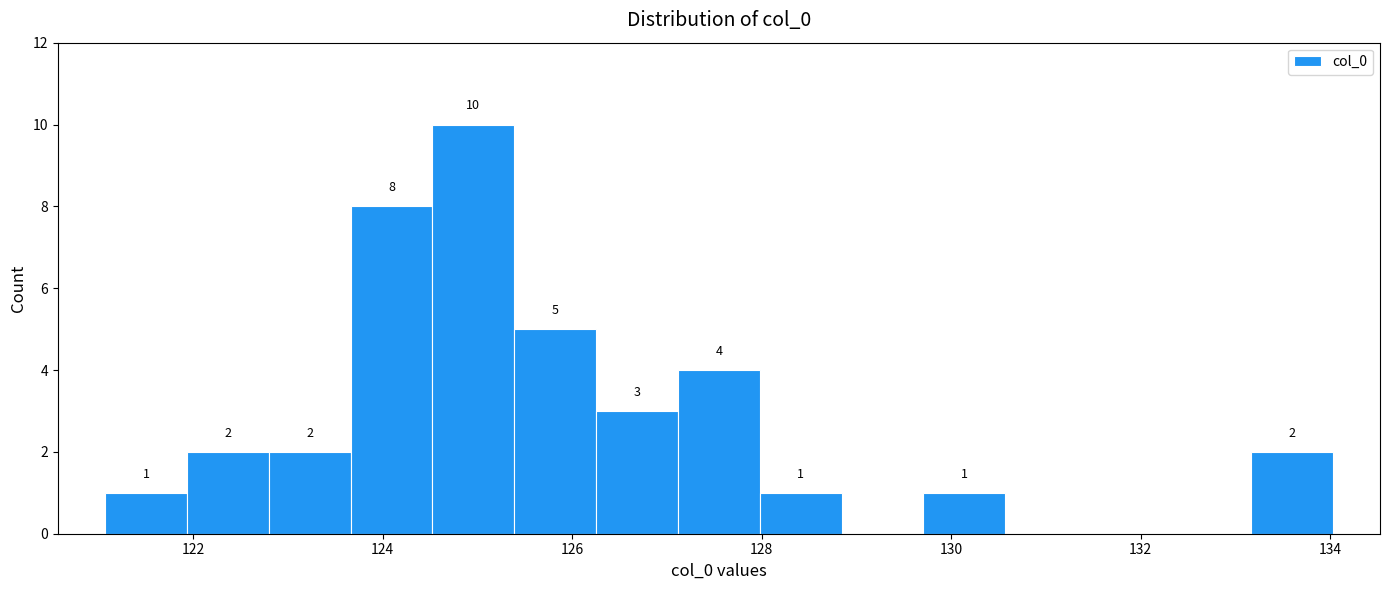

Which range on the x-axis has the tallest bar?

124.6 to 125.4